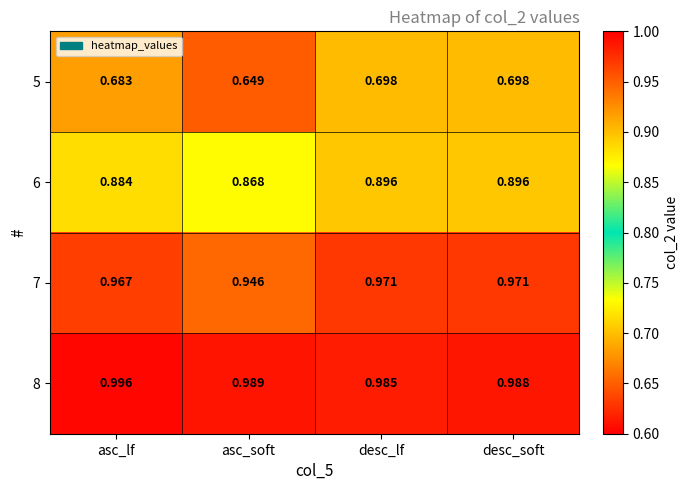

At asc_soft, list the series in order from smallest to largest.

5, 6, 7, 8